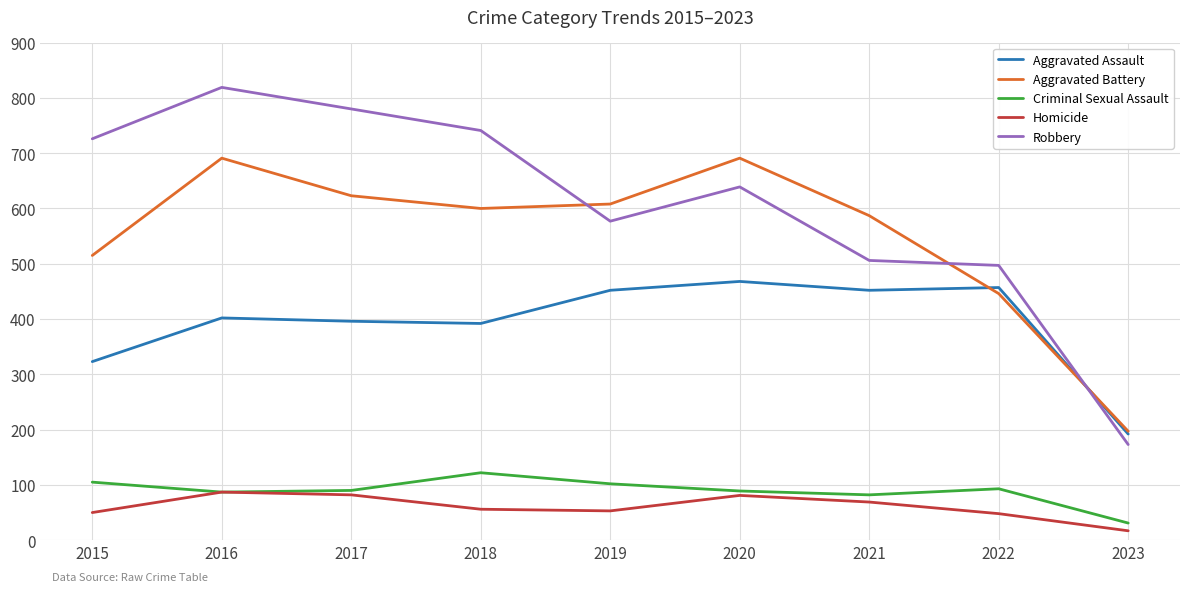

Is this an area chart (filled region under the line)?

No